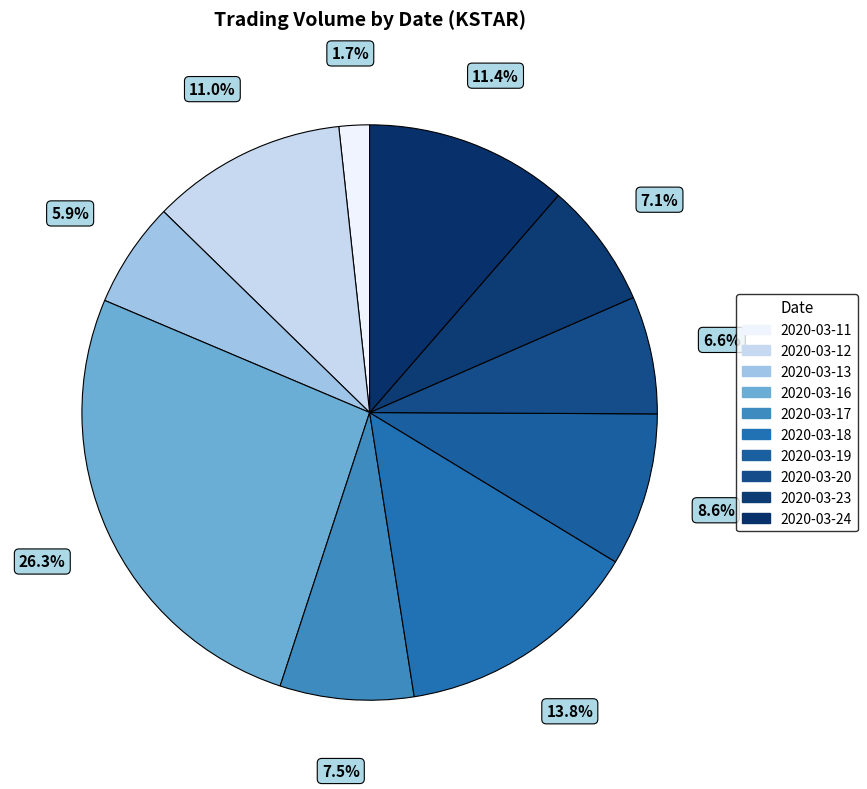

Between 2020-03-18 and 2020-03-11, which is larger?

2020-03-18